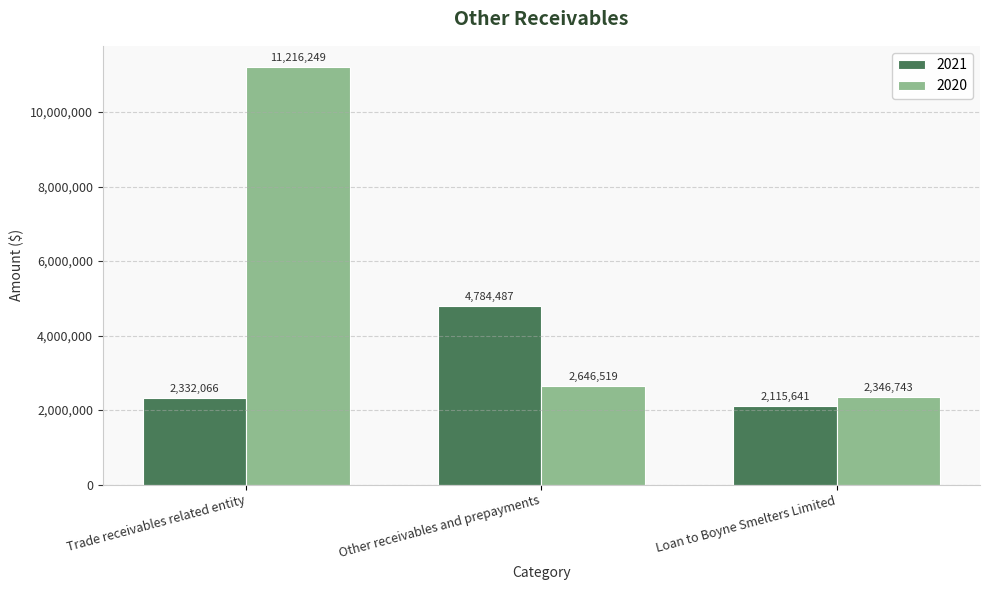

How many distinct data groups are displayed?

2